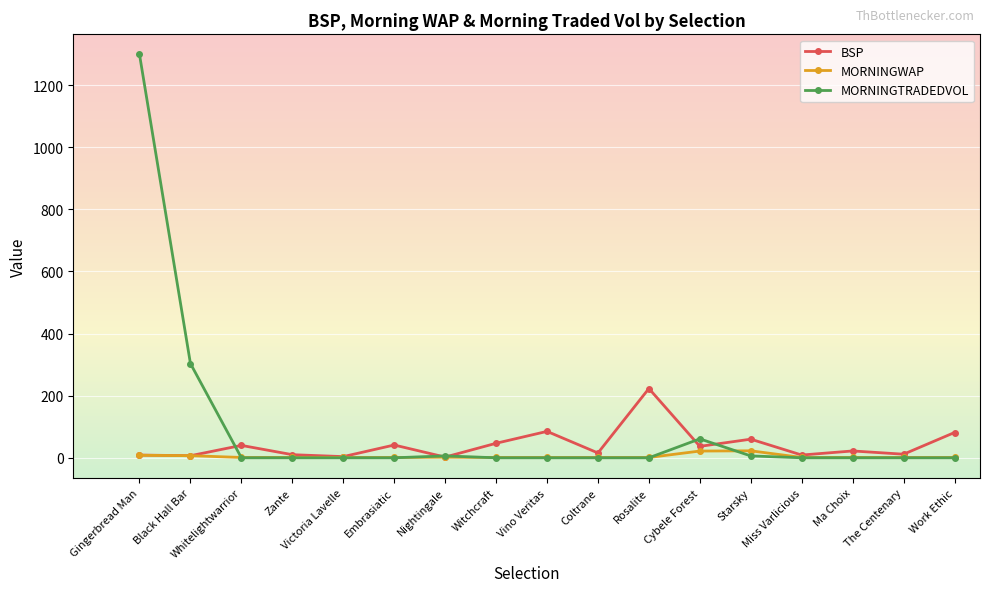

At which label is BSP closest to 112?

Vino Veritas